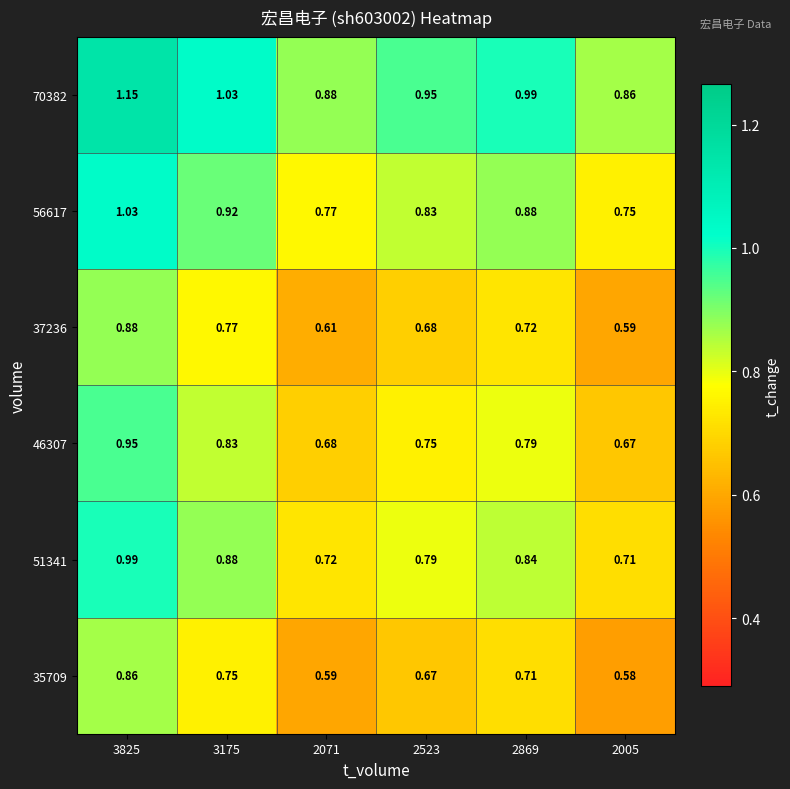

Is the value of 35709 at 2071 greater than the value of 46307 at 2005?

No